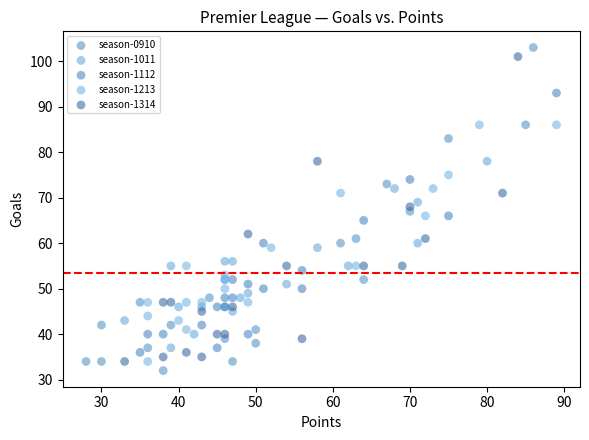

Which series has the largest Y range (max minus min)?

season-0910